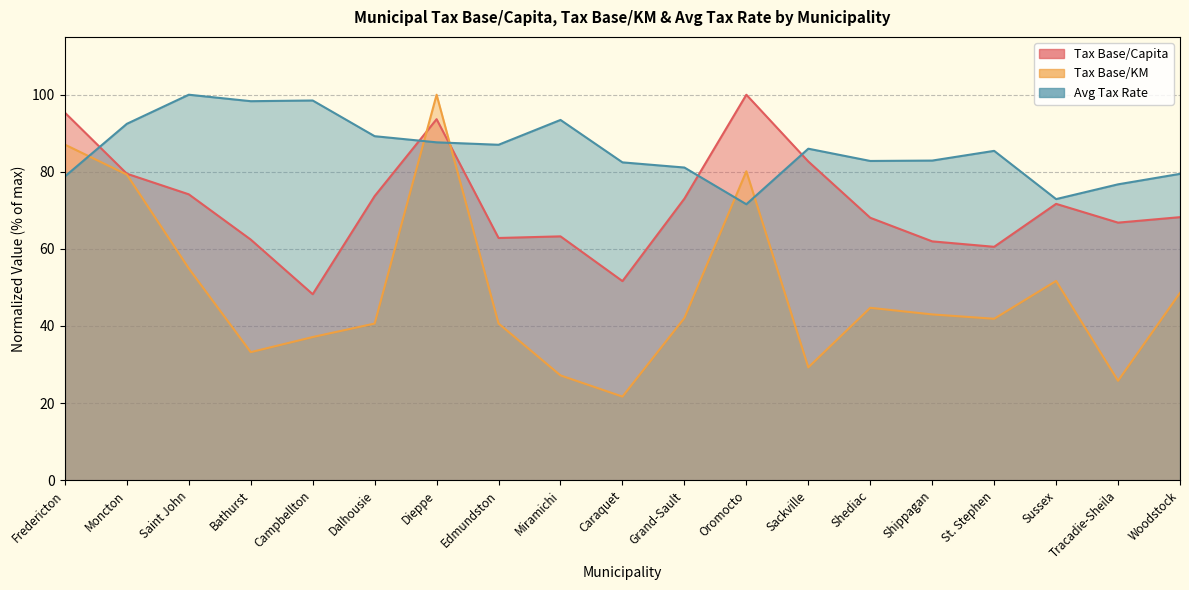

The value of Tax Base/KM at Woodstock is 10.7. True or false?

False